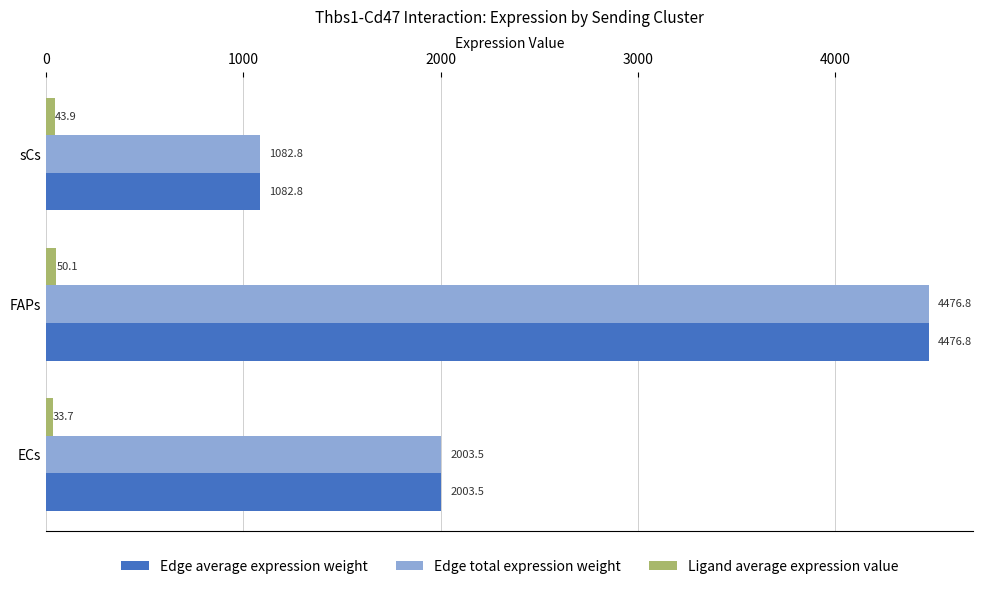

How many values in the Edge average expression weight series are below 2003?

1